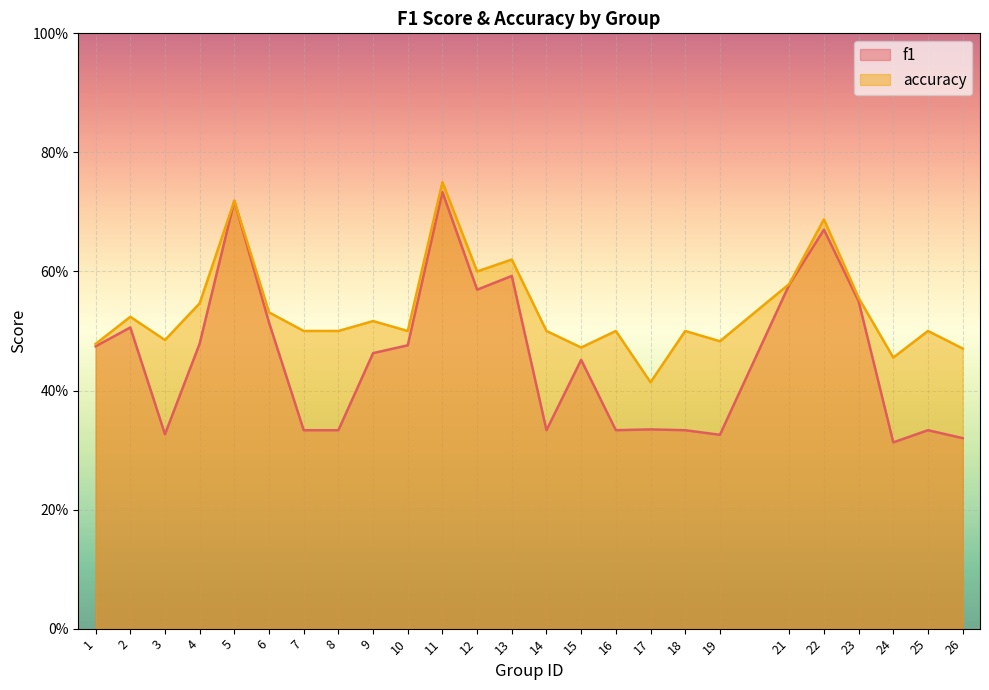

True or false: accuracy has a value of 0.5 at 2.

True